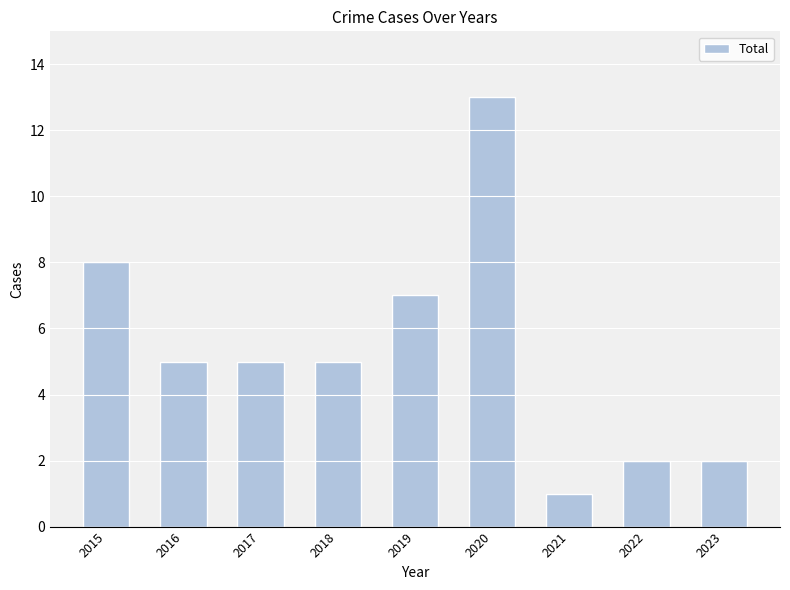

What is the change in value from 2020 to 2022?

-11